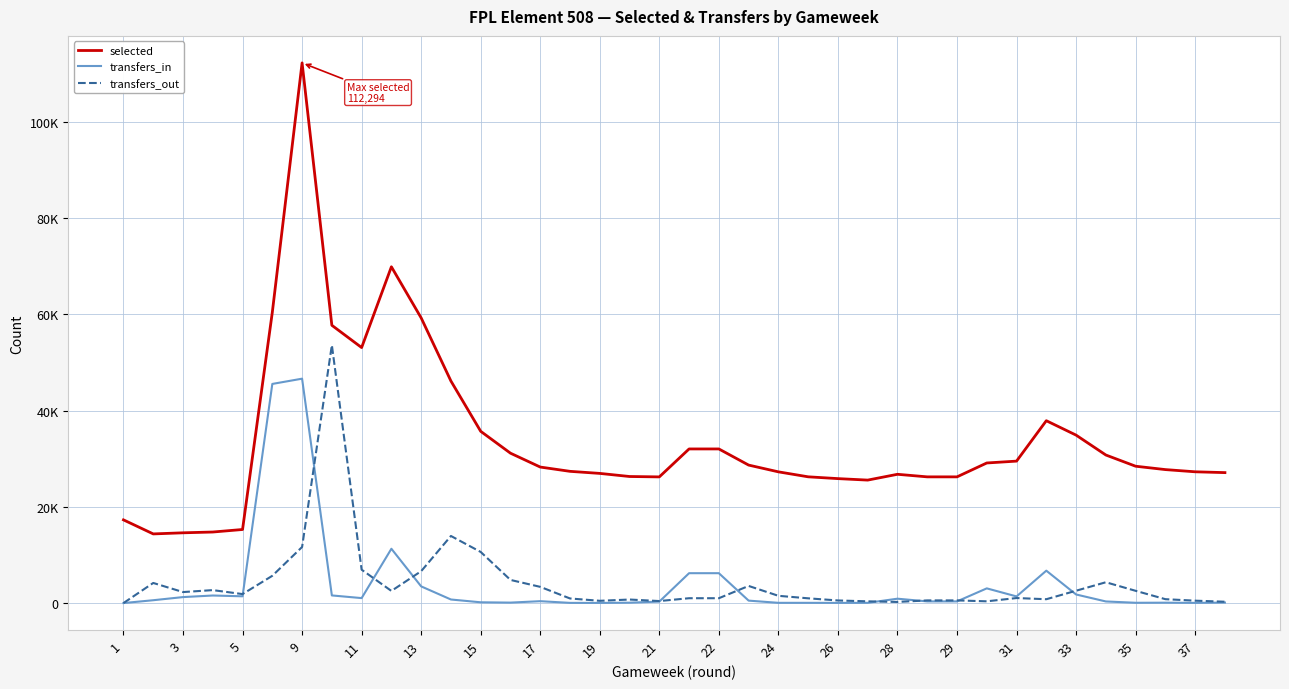

Which series has the widest spread of values?

selected